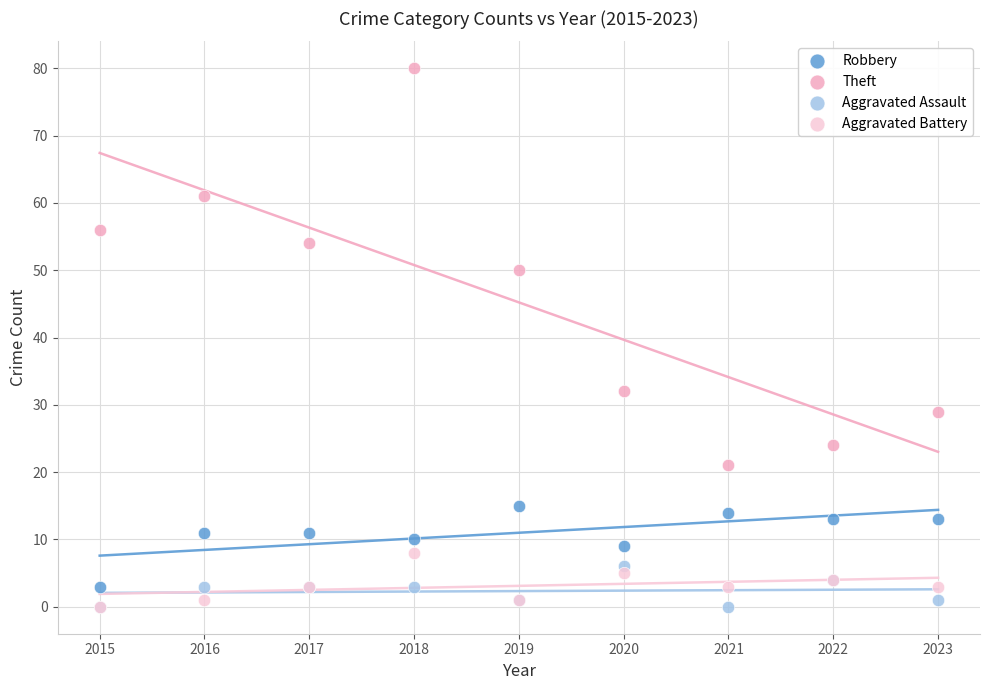

Across all series, what Y value is closest to 40?

32